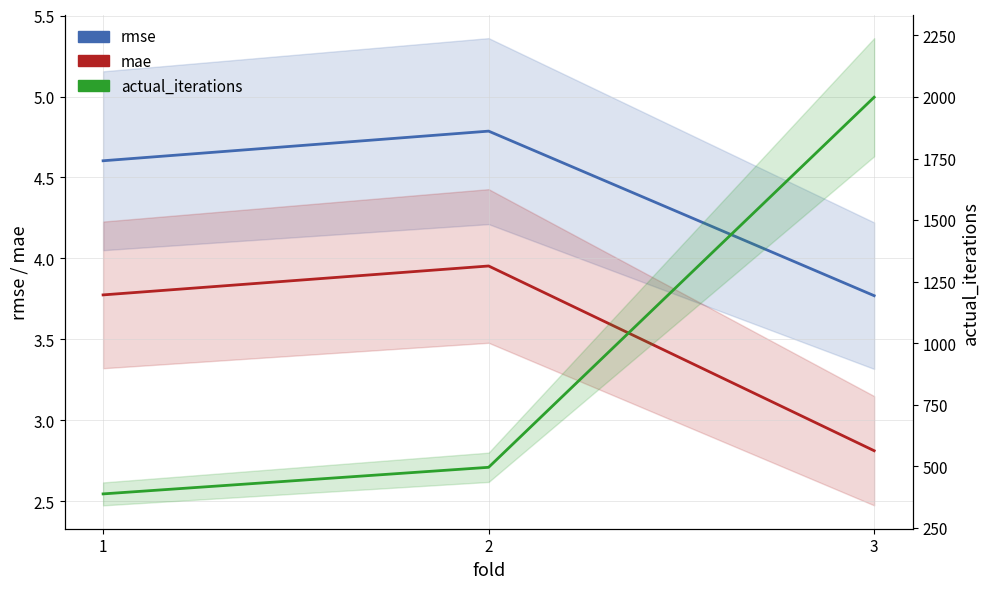

What are all the series names shown in the legend?

rmse, mae, actual_iterations